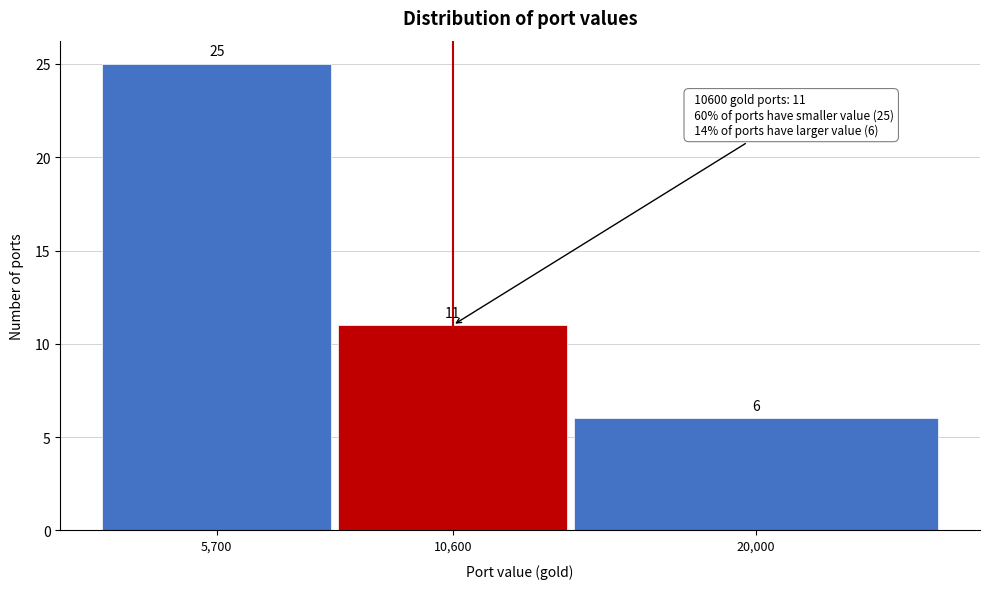

Reading left to right, extract all data points from this chart.

5,700=25	10,600=11	20,000=6